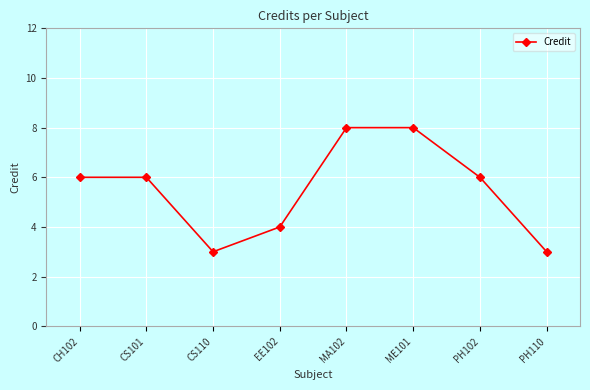

What is the change in value from CH102 to ME101?

+2